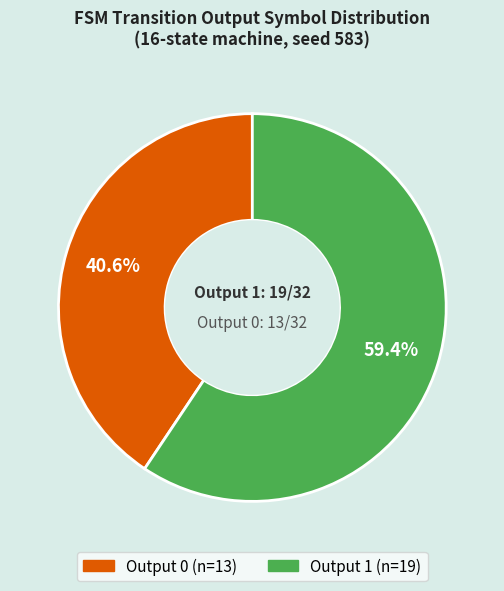

To the nearest percent, what is the difference between the largest and smallest slice percentages?

19%